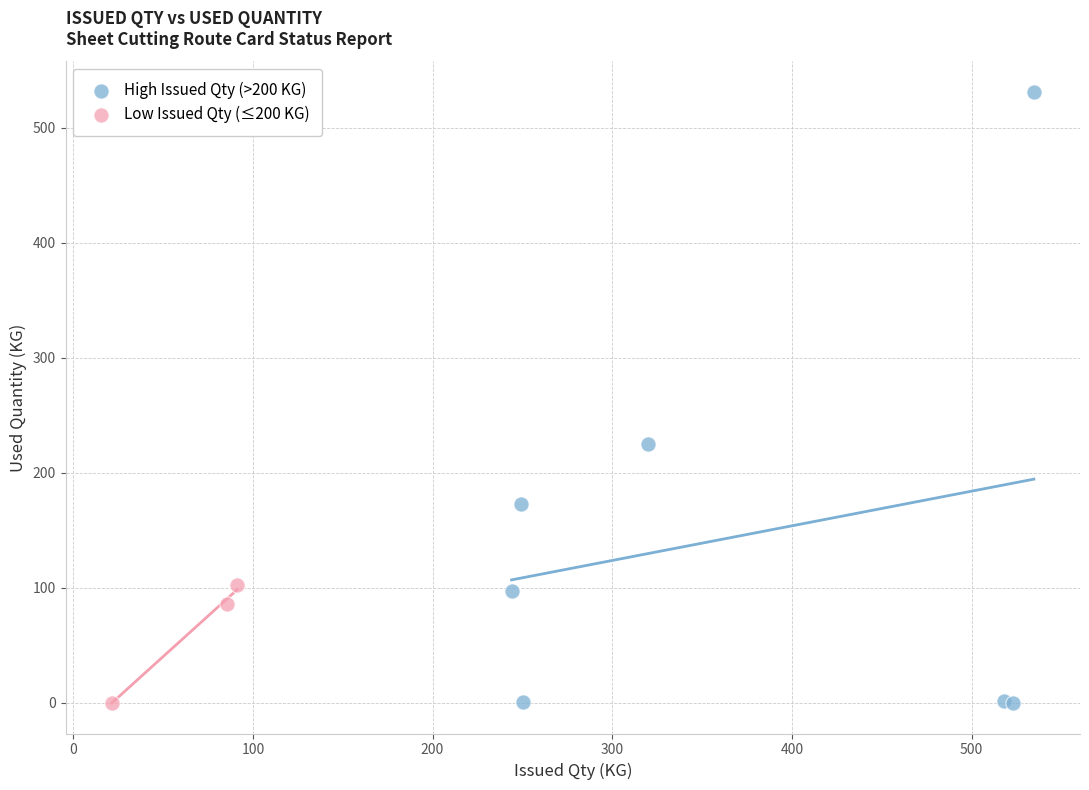

Which series contains the highest Y value?

High Issued Qty (>200 KG)